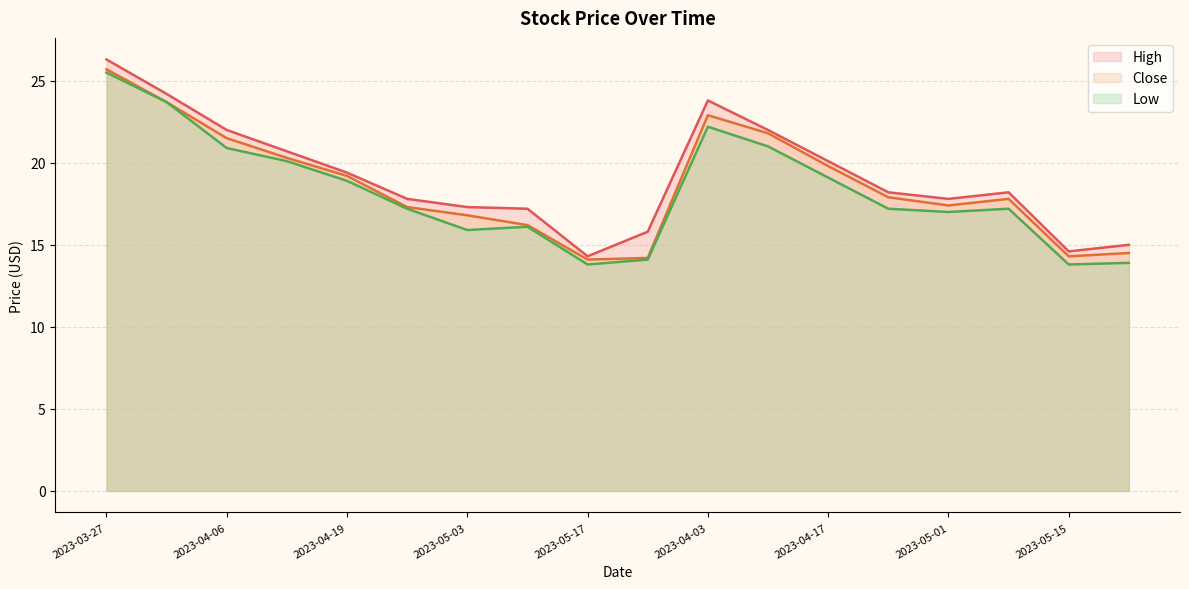

True or false: Close and High cross at least once.

False